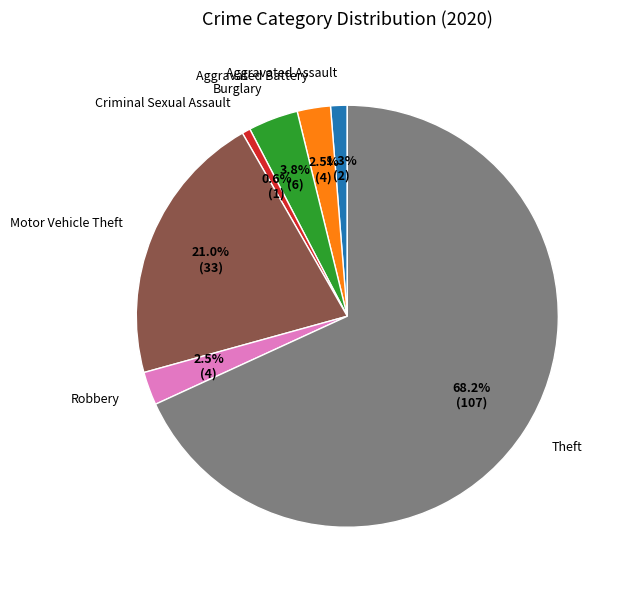

To the nearest percent, what percentage of the pie is Criminal Sexual Assault?

1%